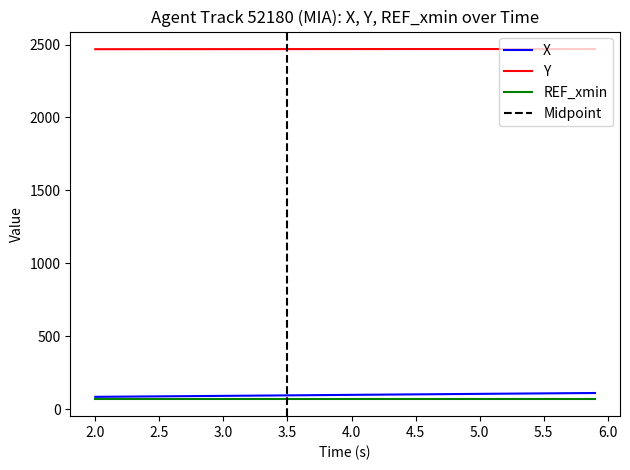

True or false: REF_xmin and Y intersect in this chart.

False